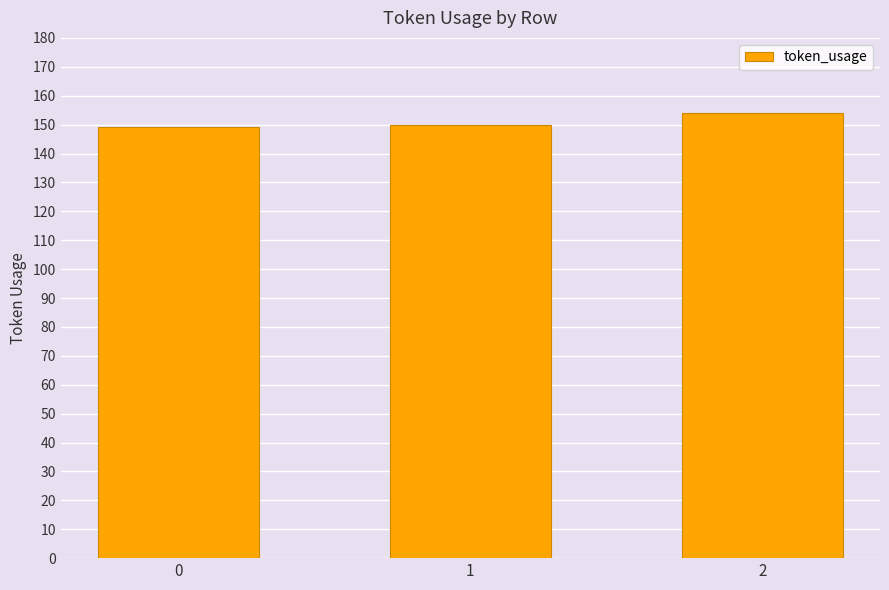

What is the smallest value displayed?

149